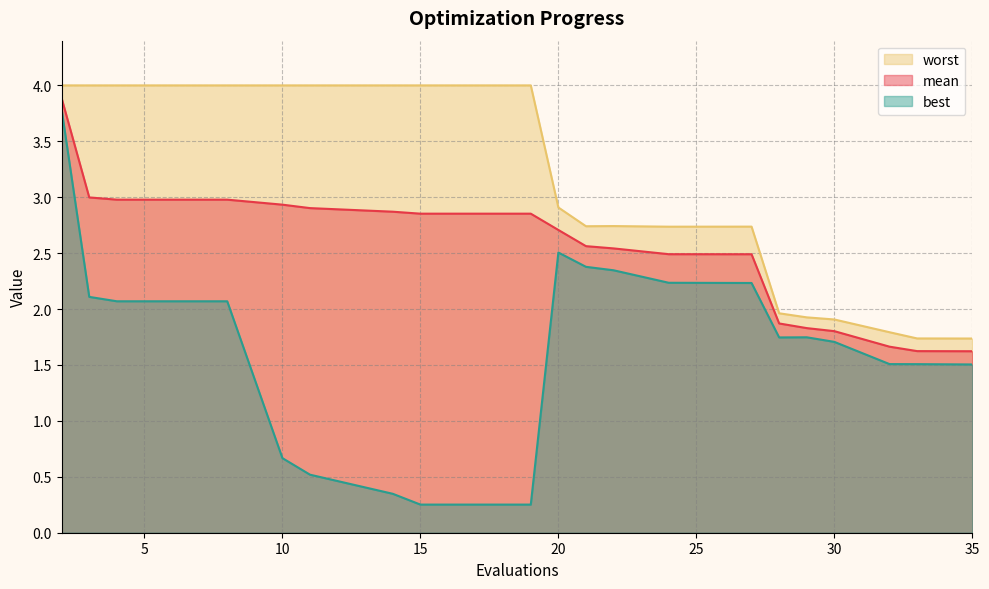

What is the smallest value displayed?

0.3